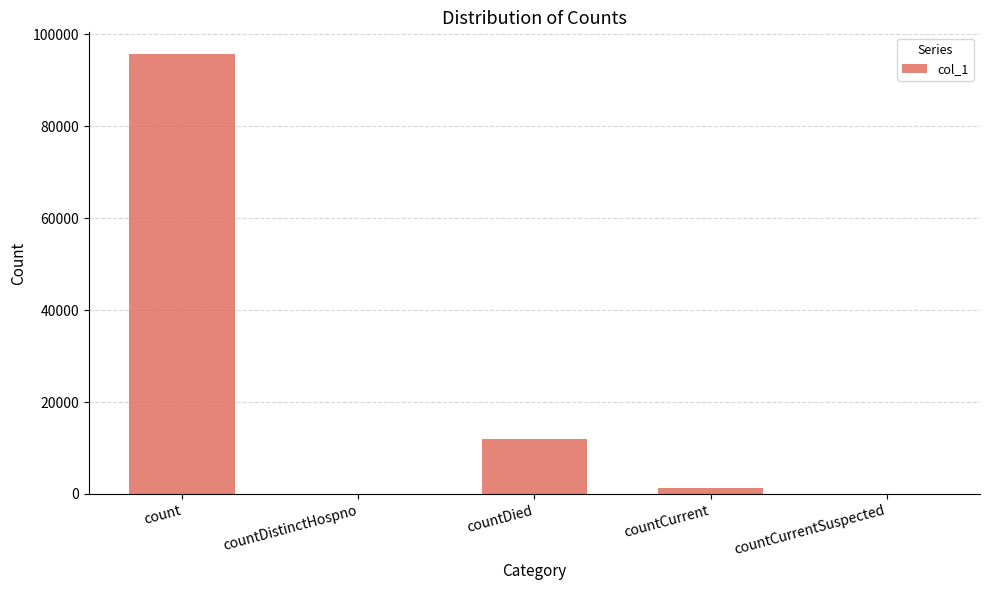

What is the change in value from countDied to countCurrentSuspected?

-11883